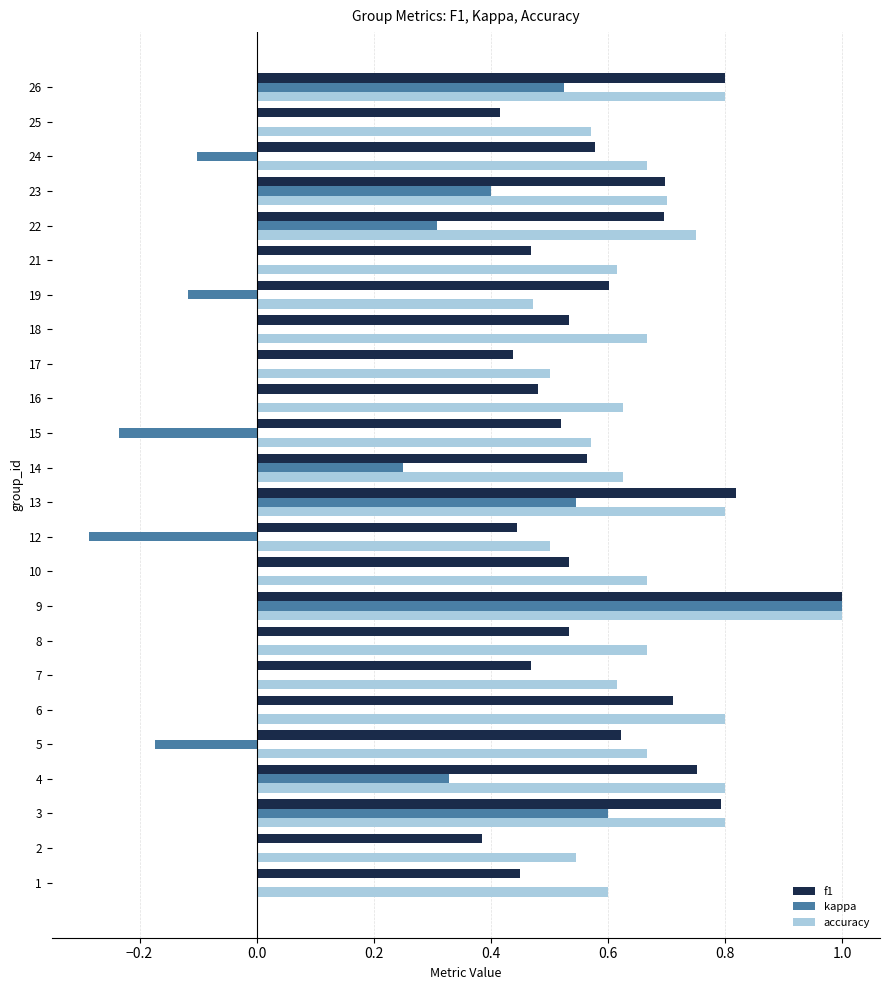

What are all the series names shown in the legend?

f1, kappa, accuracy